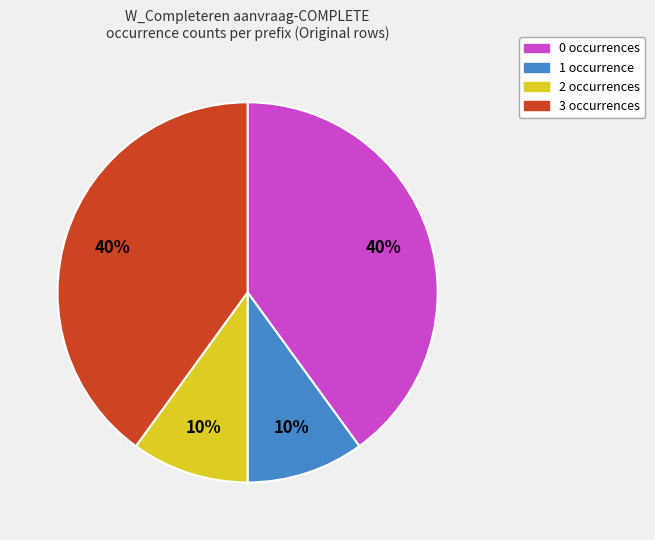

To the nearest percent, what is the difference between the largest and smallest slice percentages?

30%